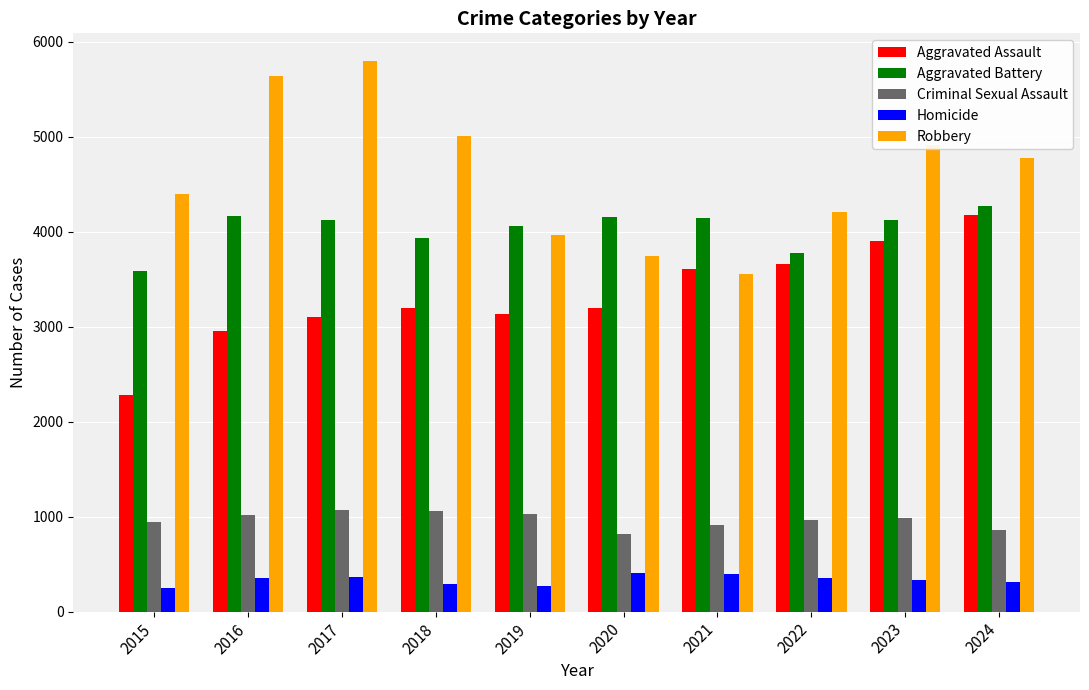

True or false: Robbery has a value of 3555 at 2021.

True